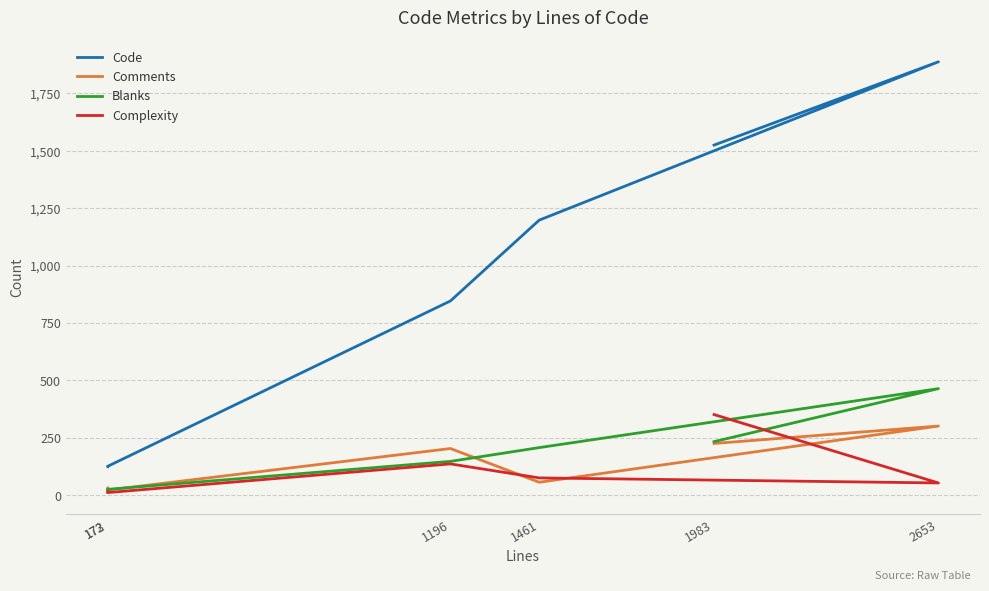

Which category has the highest value across all series?

2653